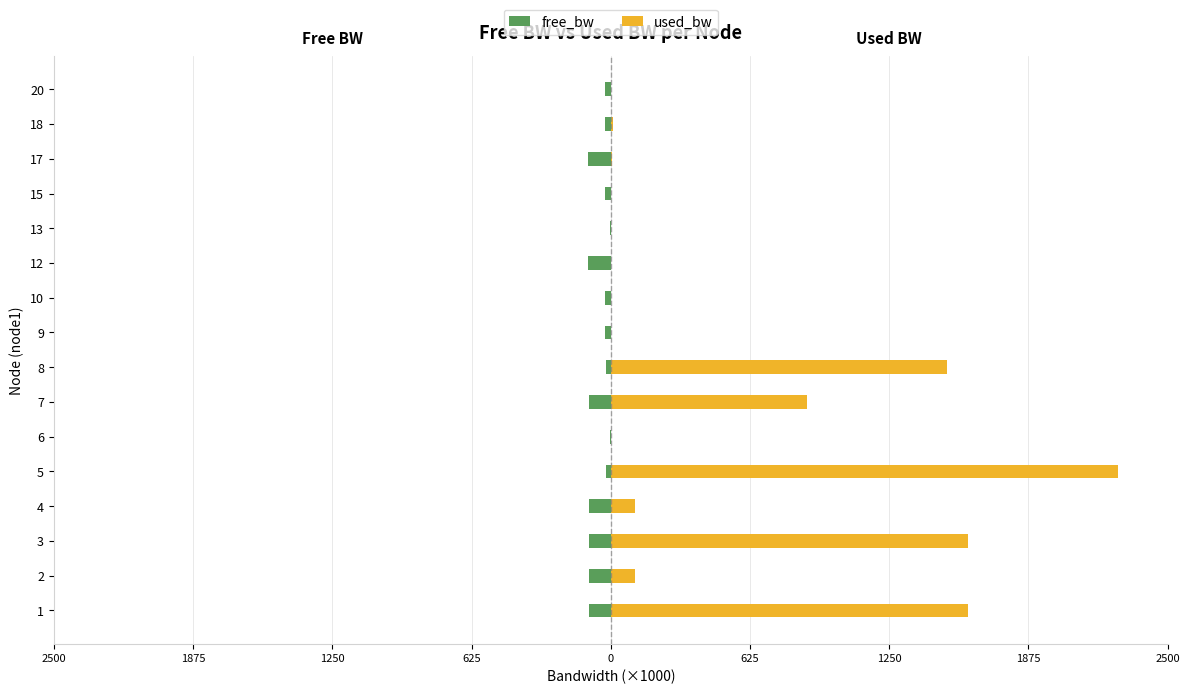

Which series has the largest range (max minus min)?

used_bw